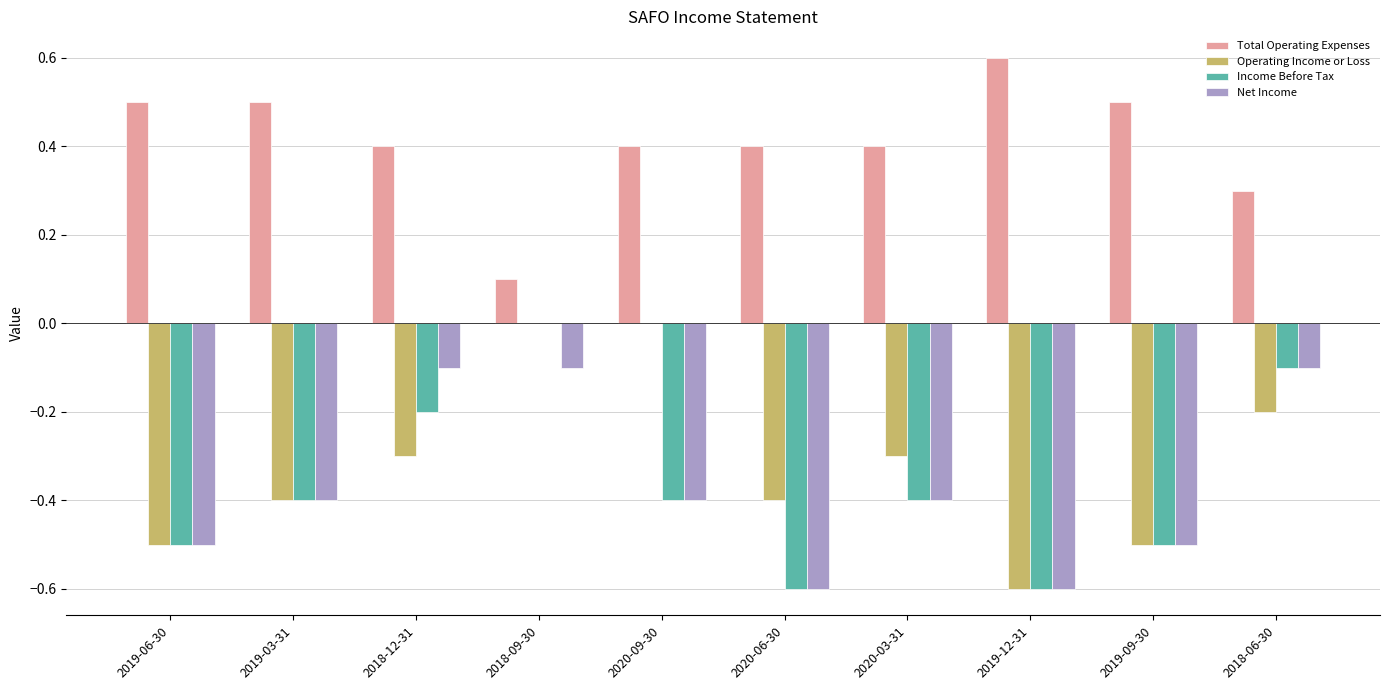

What is the greatest value displayed?

0.6